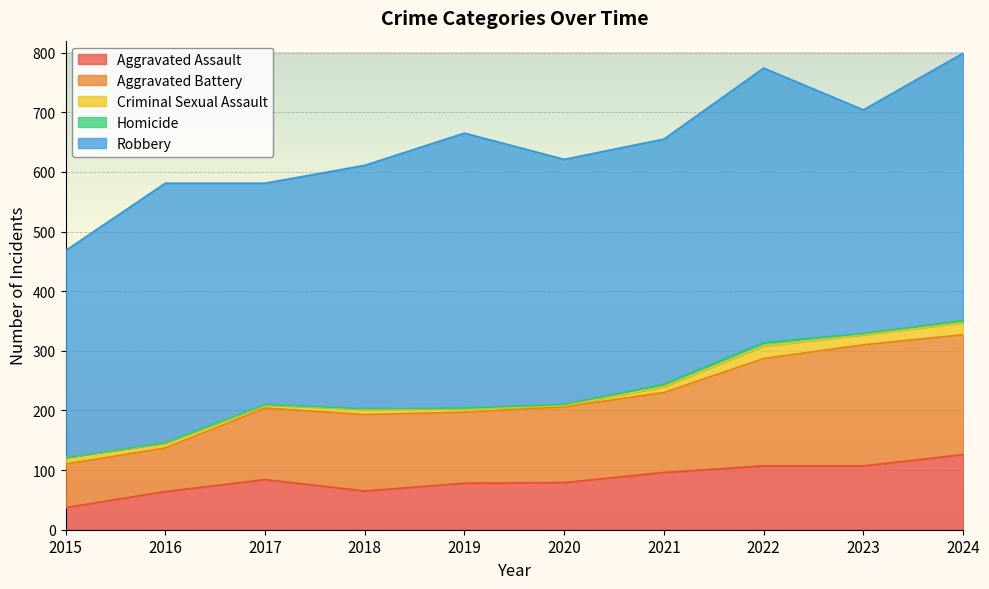

How many data points does each series have?

10